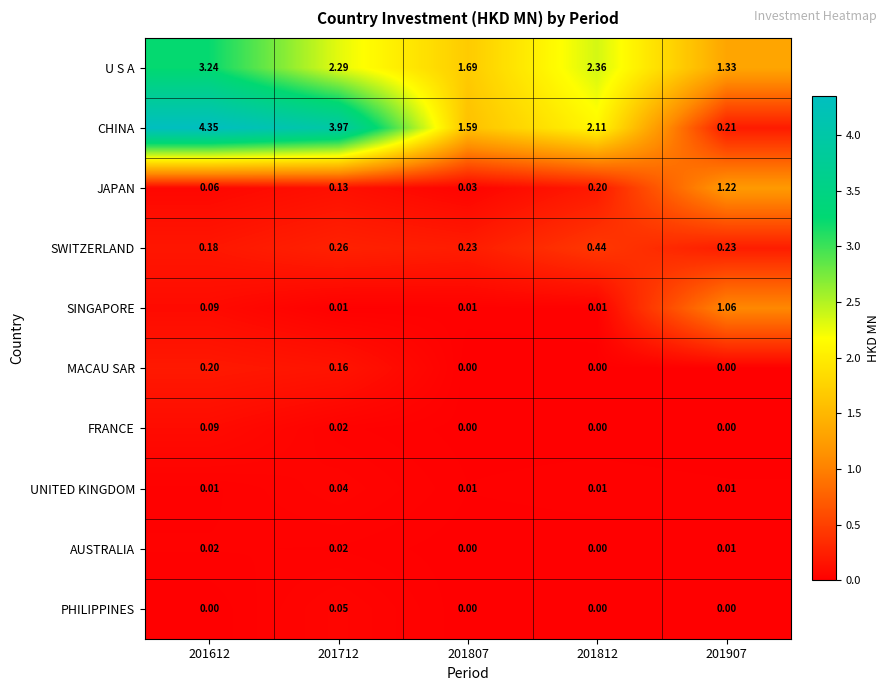

At which category does the chart reach its peak across all series?

201612